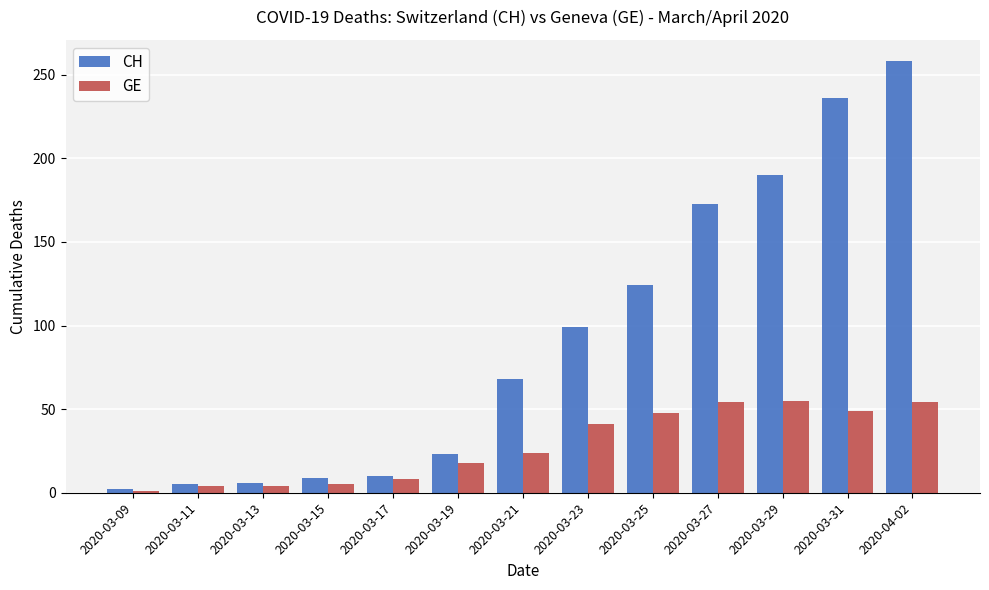

What is the total value across all series at 2020-03-09?

3